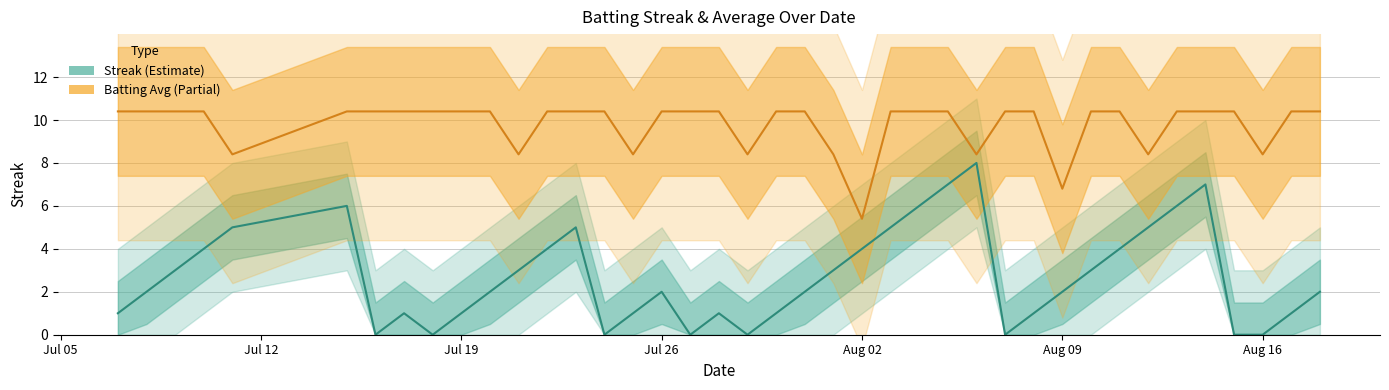

What are all the series names shown in the legend?

Streak (Estimate), Batting Avg (Partial)